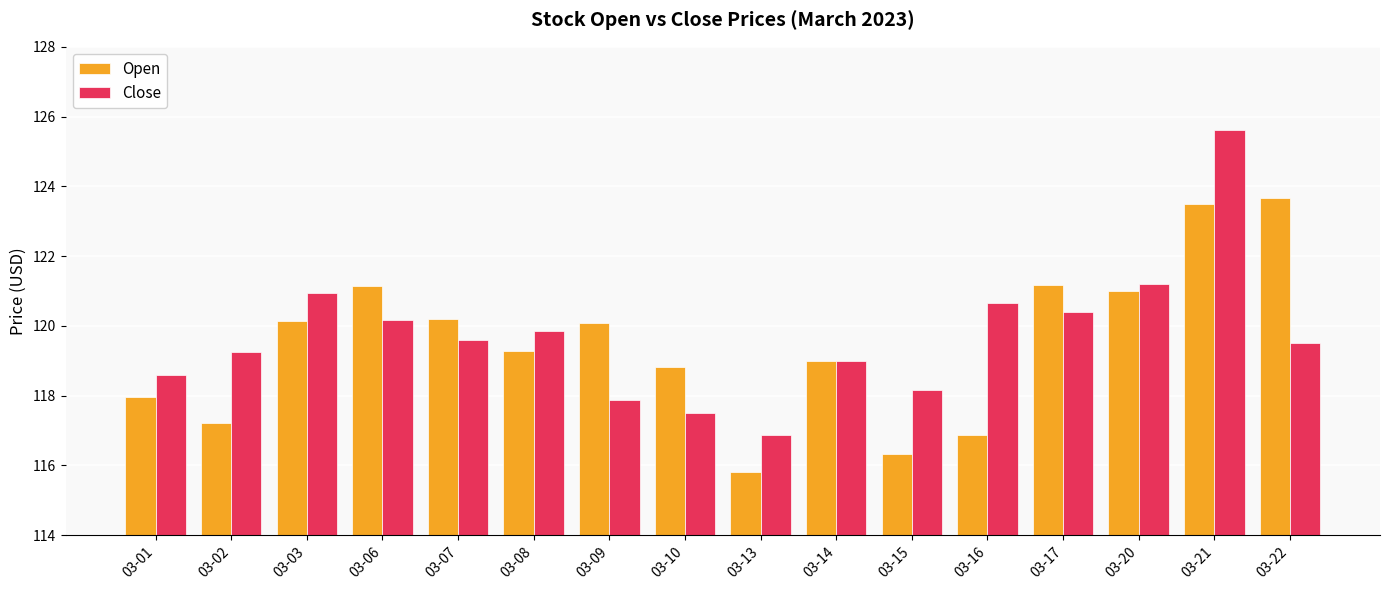

Which series has the widest spread of values?

Close